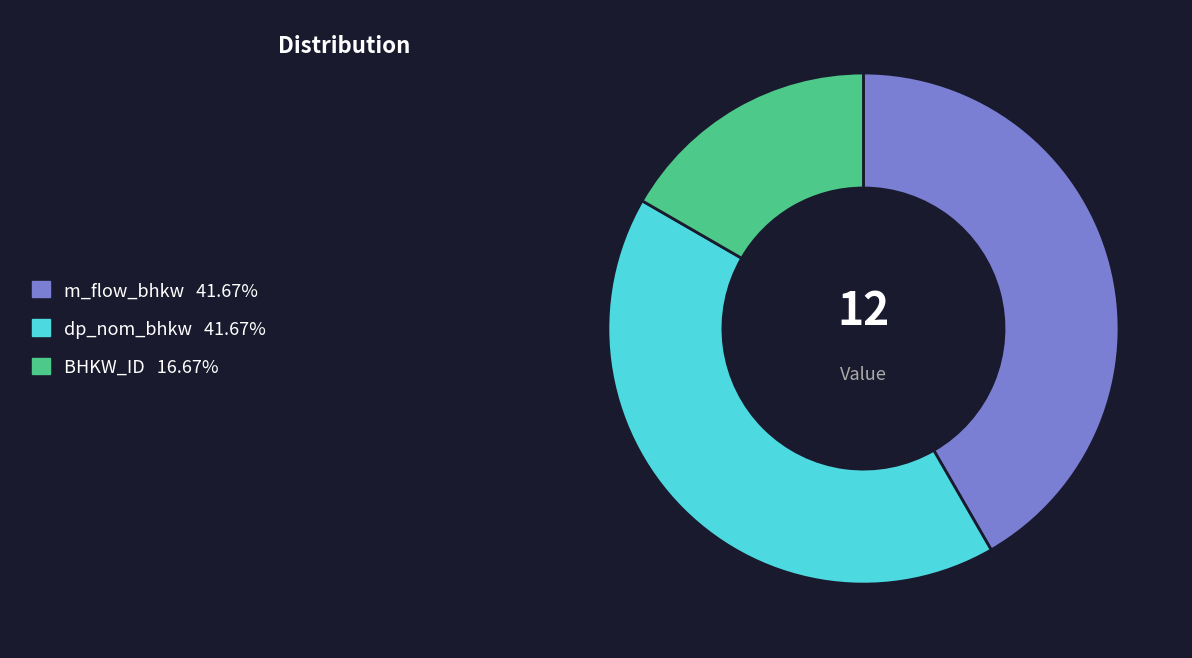

What is the smallest slice in the pie chart?

BHKW_ID